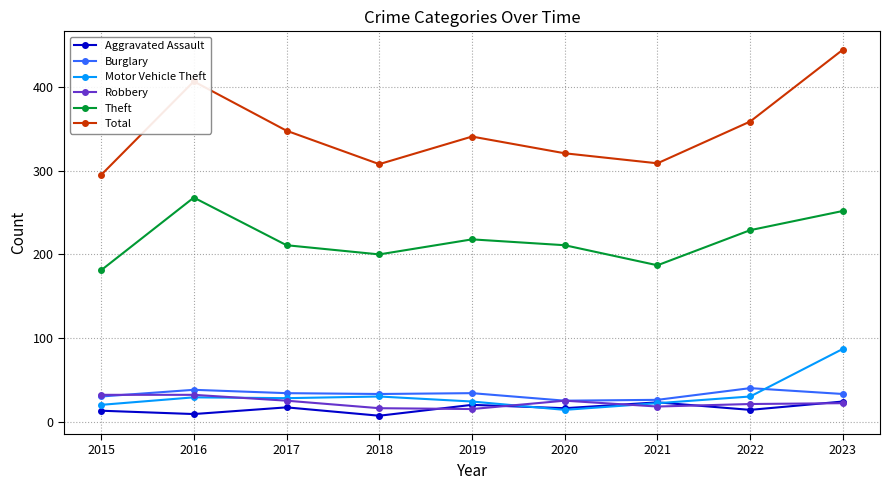

Count the number of data series in this chart.

6